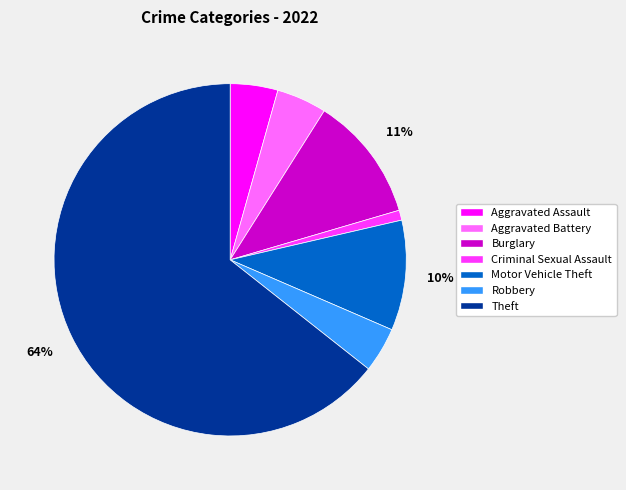

The Theft slice represents 64% of the pie. True or false?

True